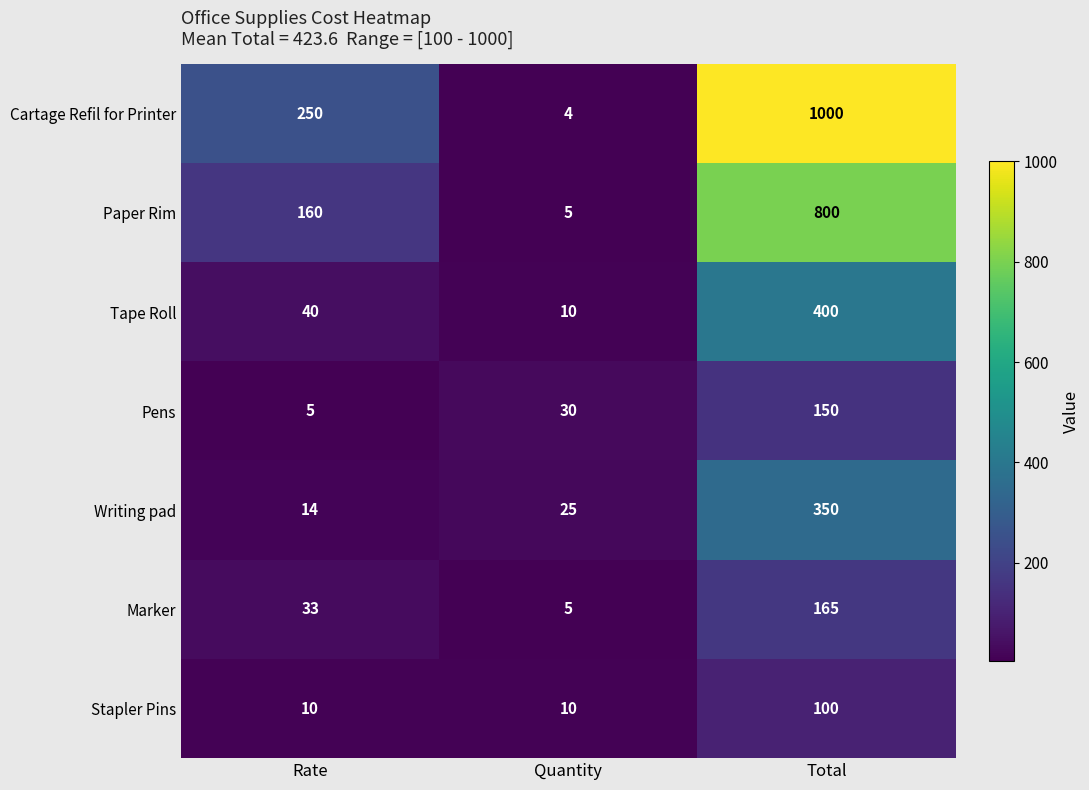

Is it true that Tape Roll equals 55 at Rate?

False